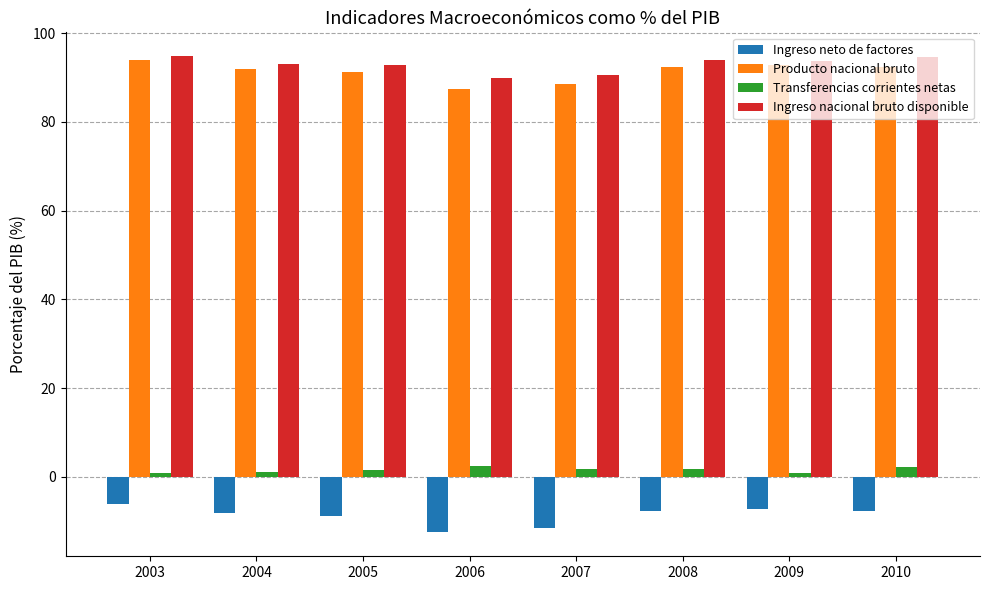

True or false: Ingreso nacional bruto disponible has a value of 93.8 at 2009.

True